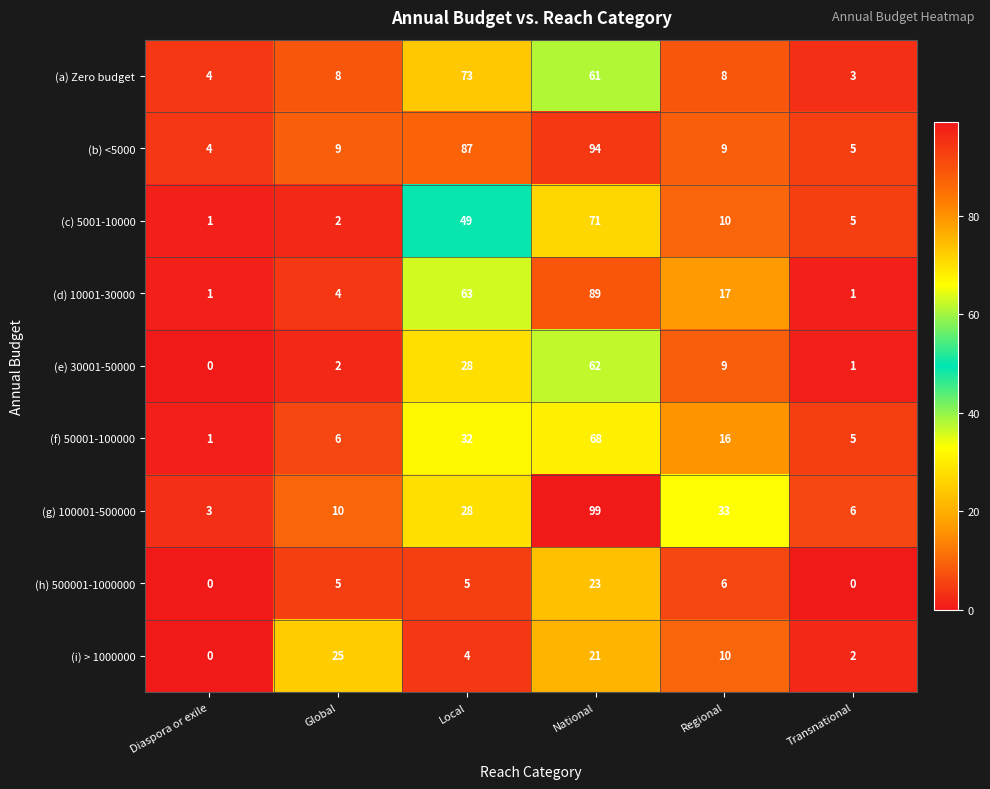

List the series in order of their peak value, lowest first.

(h) 500001-1000000, (i) > 1000000, (e) 30001-50000, (f) 50001-100000, (c) 5001-10000, (a) Zero budget, (d) 10001-30000, (b) <5000, (g) 100001-500000